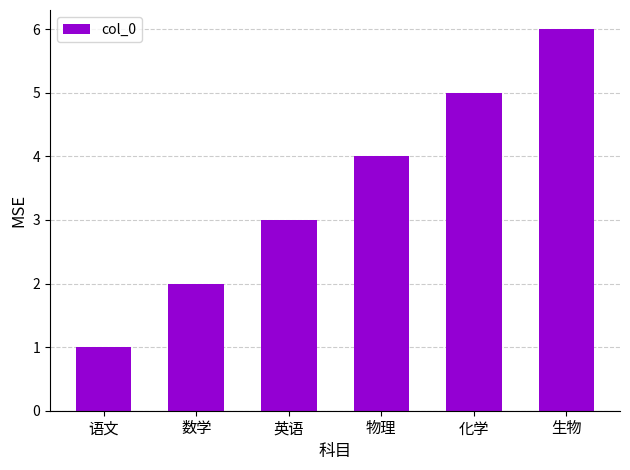

What is the maximum value shown in the chart?

6